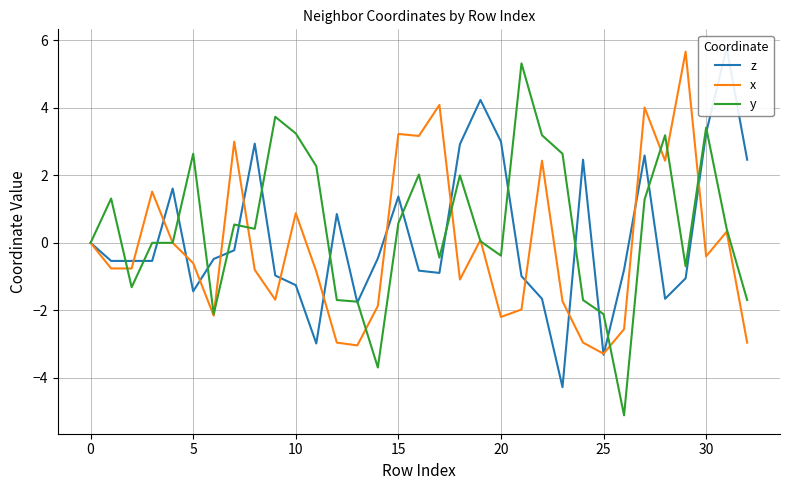

The value of z at 30 is 3.3. True or false?

True